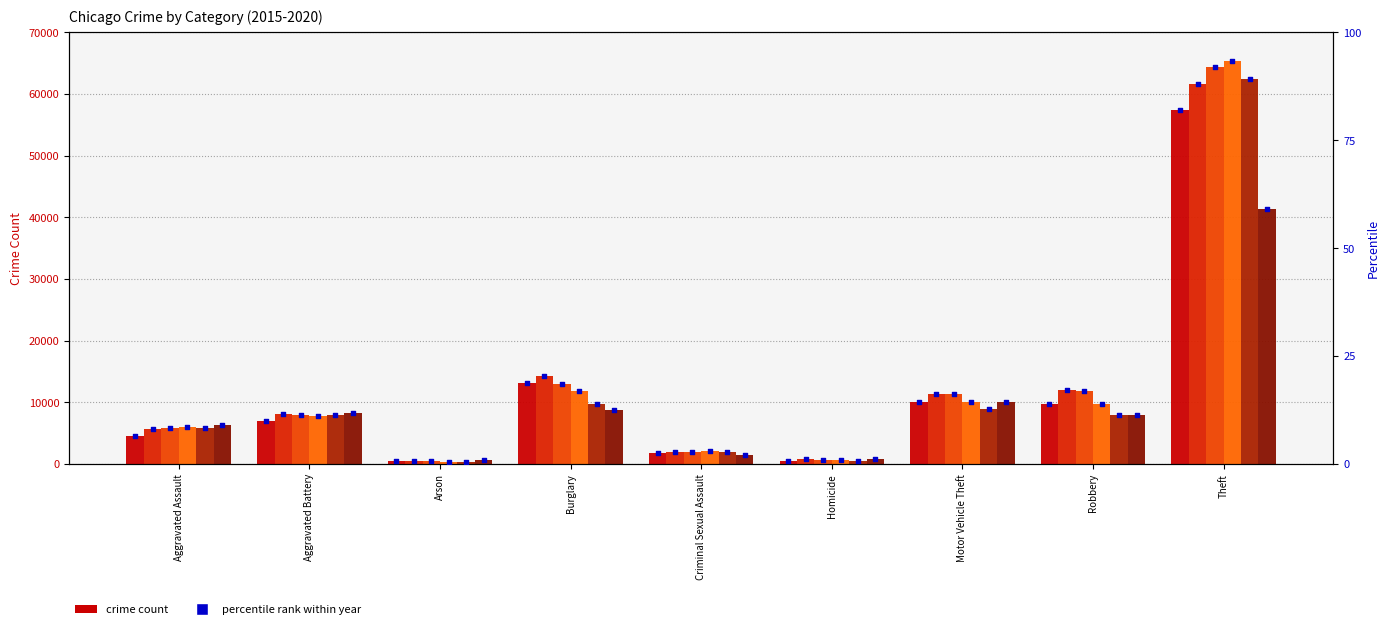

What is the change in value from Aggravated Battery to Criminal Sexual Assault?

-7.6